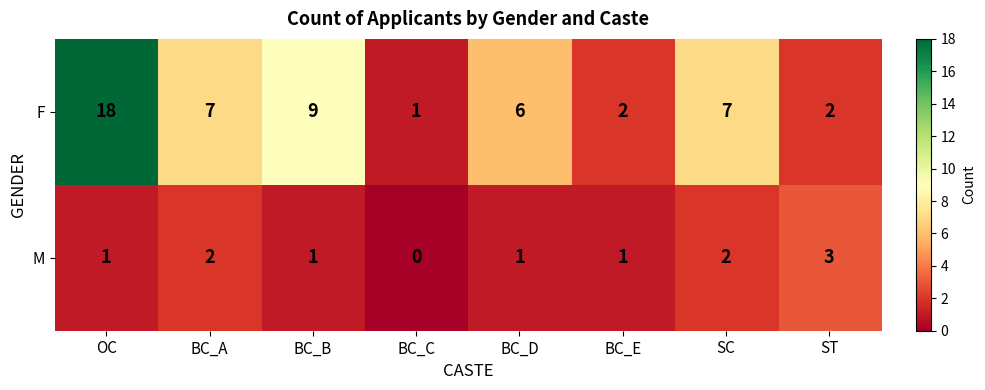

What is the sum of all F values?

52